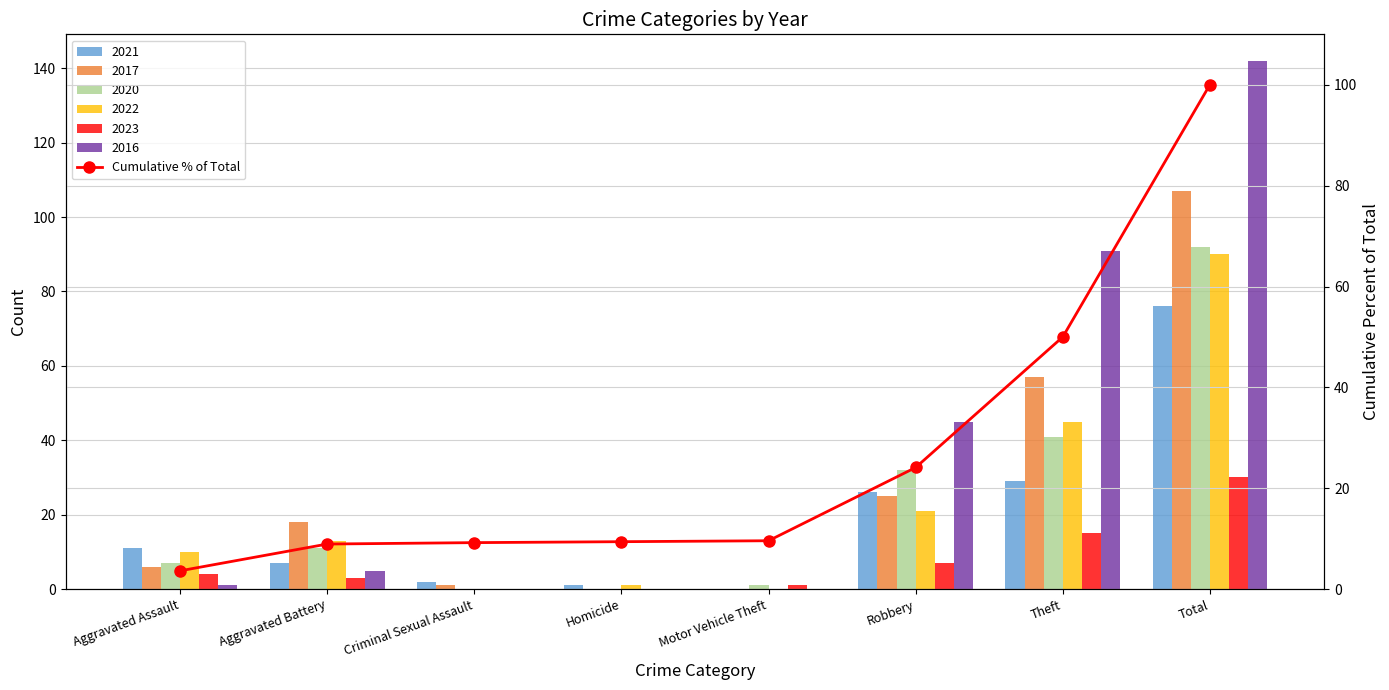

What is the label of the 7th bar from the left?

Theft